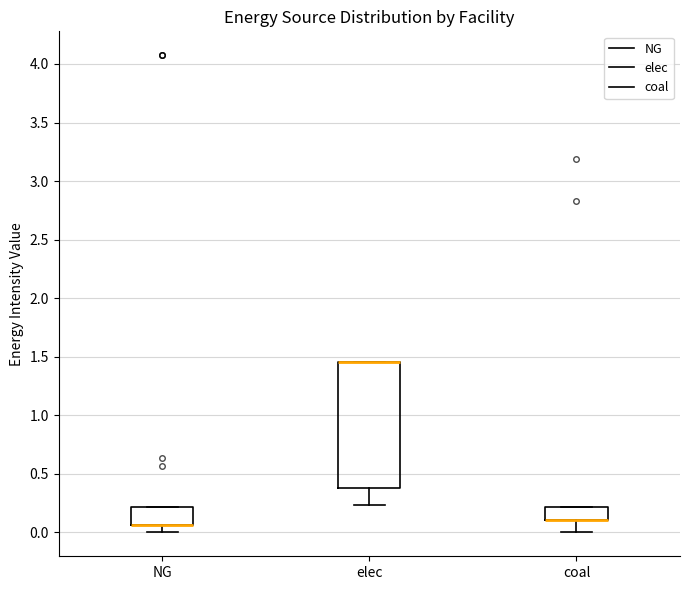

Reading left to right, read every box against the y-axis: the position of its median line, the range the box covers, and the ends of its whiskers. The values are not printed on the chart, so give them approximately, as read against the axis.

NG: median 0.05 (drawn on the box's lower edge), box 0.05 to 0.20, whiskers 0.00 to 0.20
elec: median 1.45 (drawn on the box's upper edge), box 0.40 to 1.45, whiskers 0.25 to 1.45
coal: median 0.10 (drawn on the box's lower edge), box 0.10 to 0.20, whiskers 0.00 to 0.20